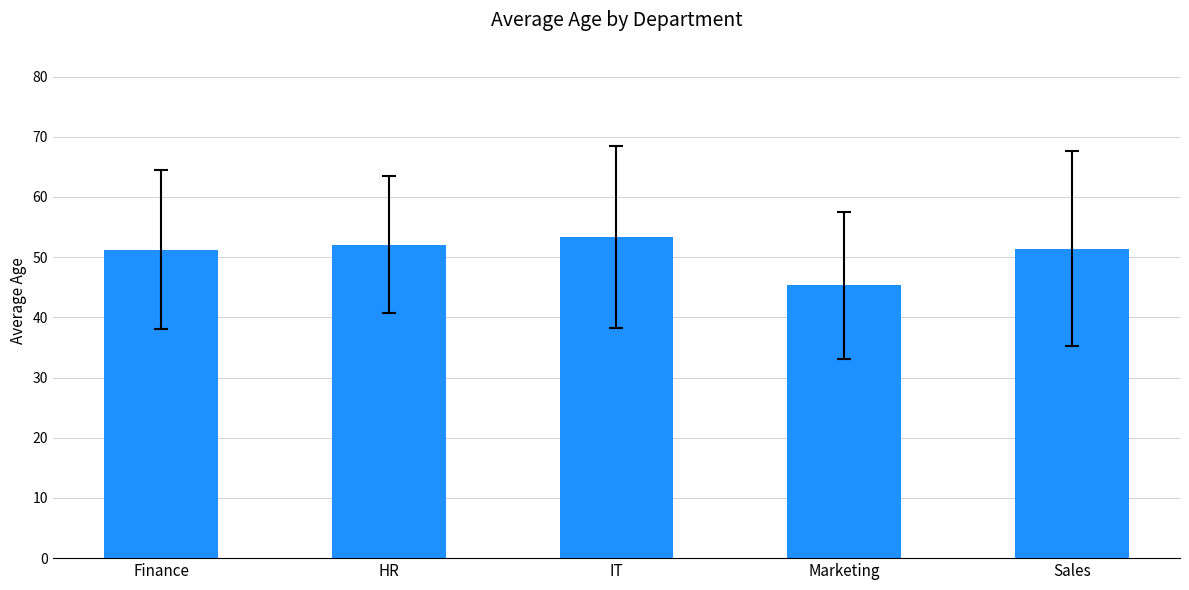

What is the smallest value displayed?

45.3